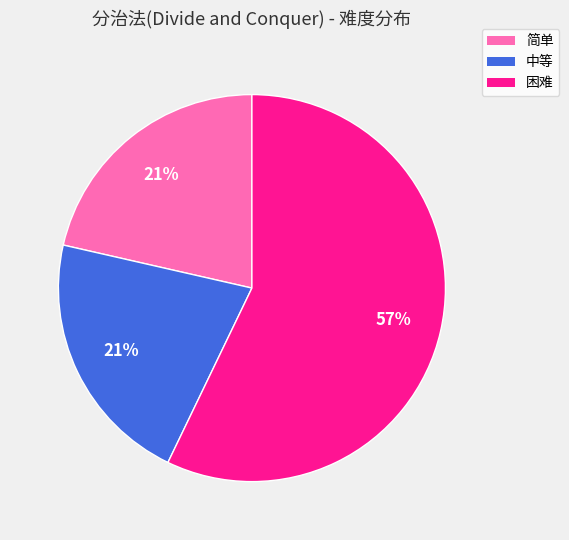

How many slices are in this pie chart?

3